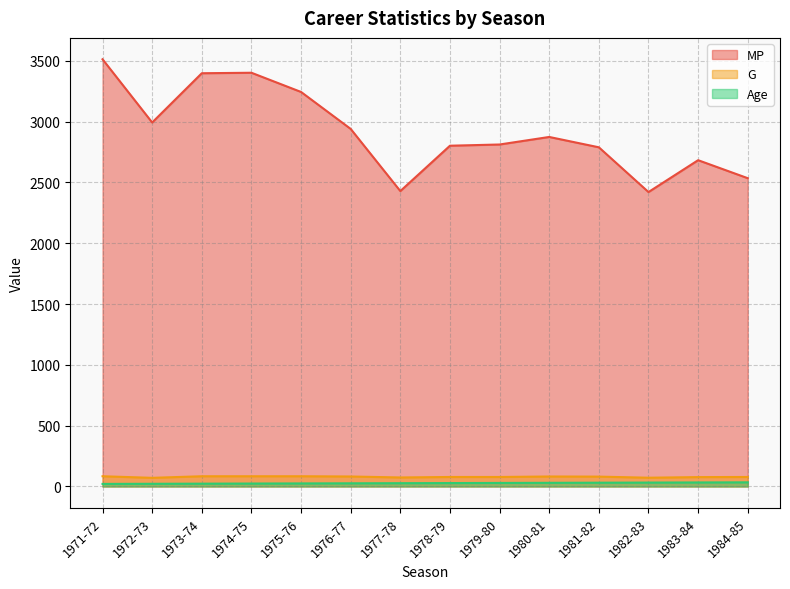

True or false: MP and G intersect in this chart.

False